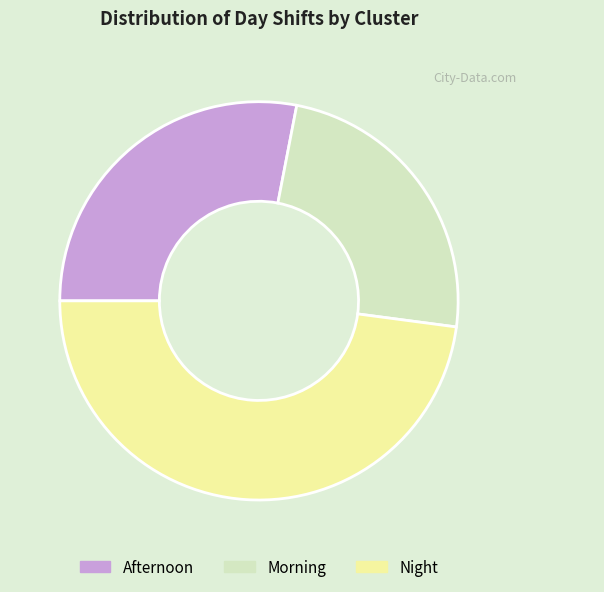

Combined, do Morning and Afternoon account for over 50%?

Yes